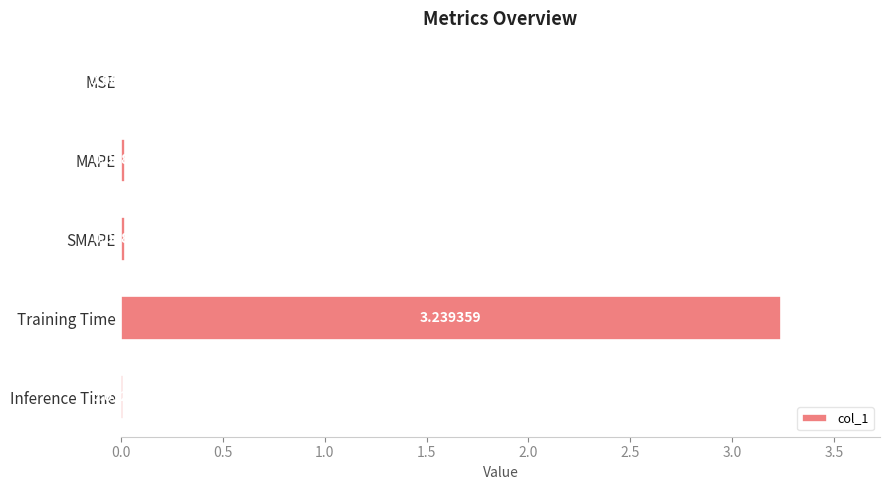

Between Inference Time and SMAPE, which is larger?

SMAPE